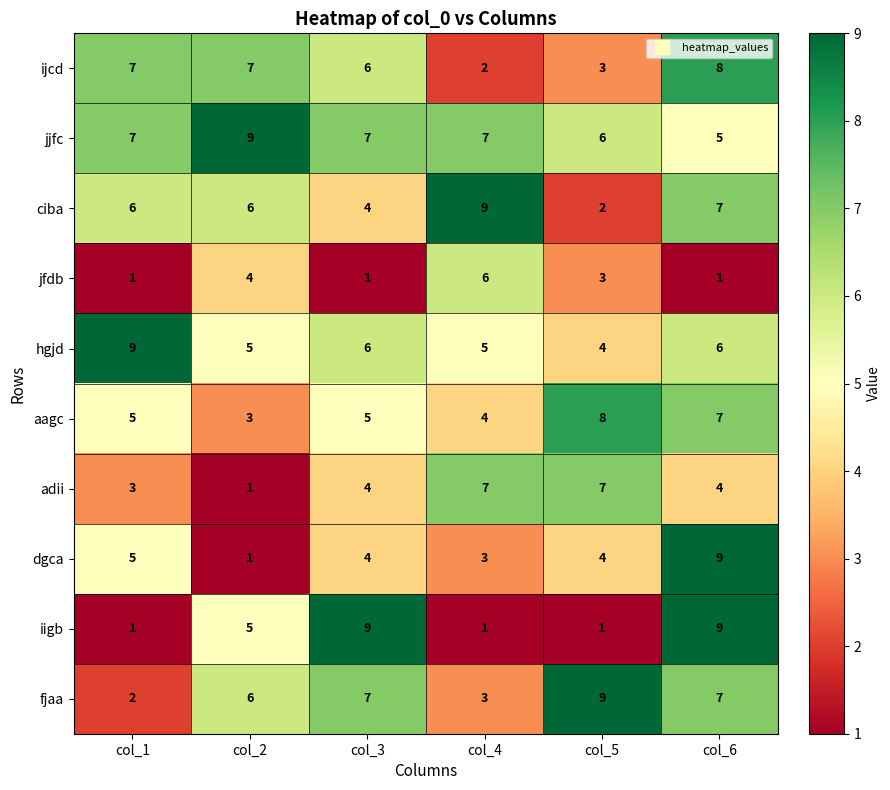

What is the difference between the maximum and minimum values in the dgca series?

8